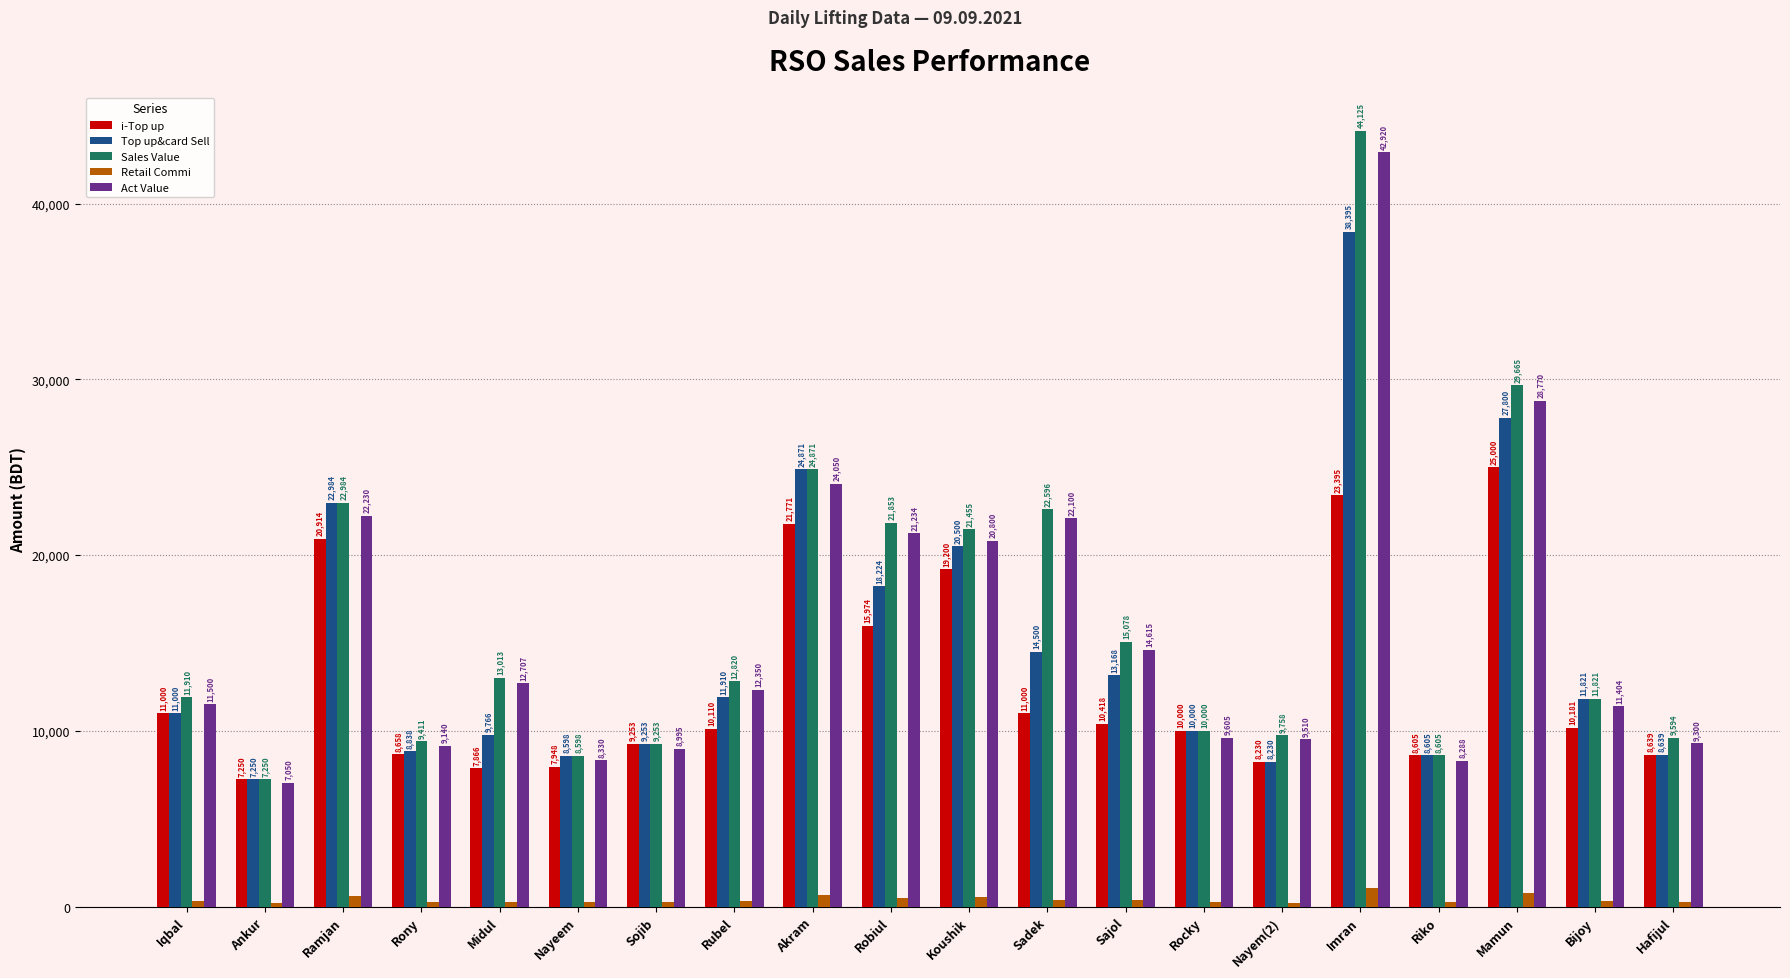

How many values in the Act Value series are below 12350?

10